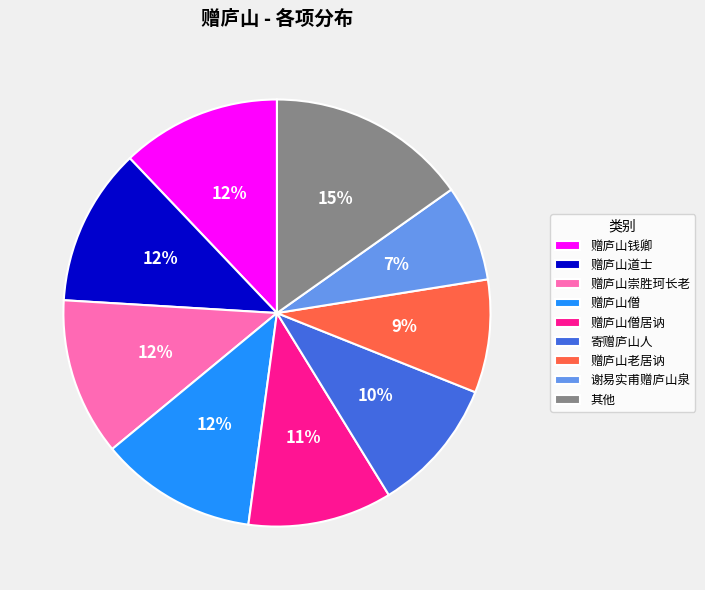

True or false: 赠庐山僧居讷 accounts for 15% of the total.

False